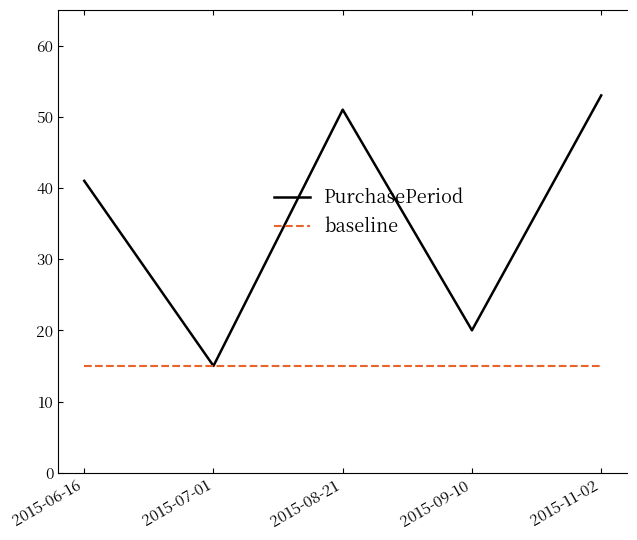

What is the total value across all series at 2015-06-16?

56